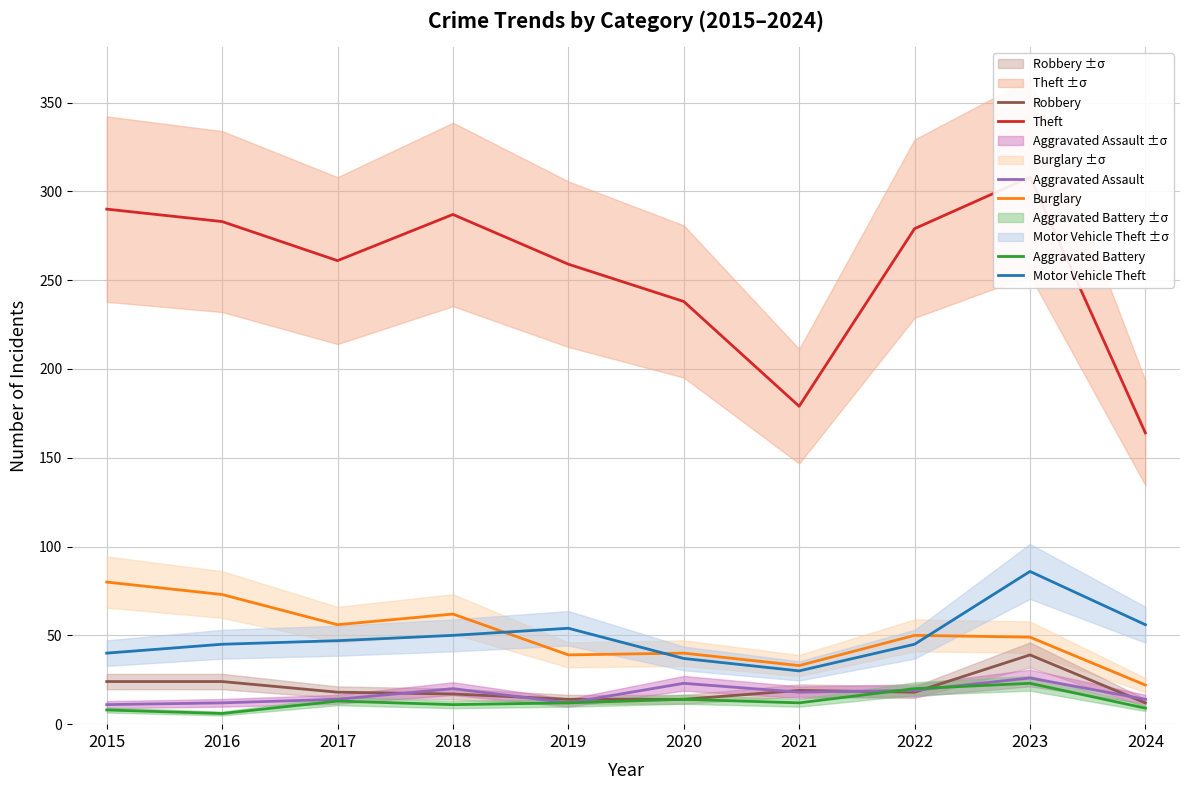

What is the value of the Robbery point at the 6th from the left?

14